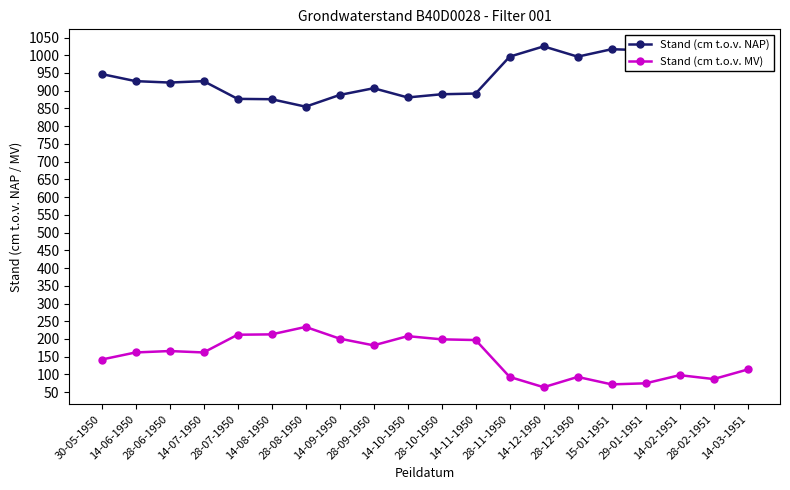

What is the total value across all series at 28-07-1950?

1089